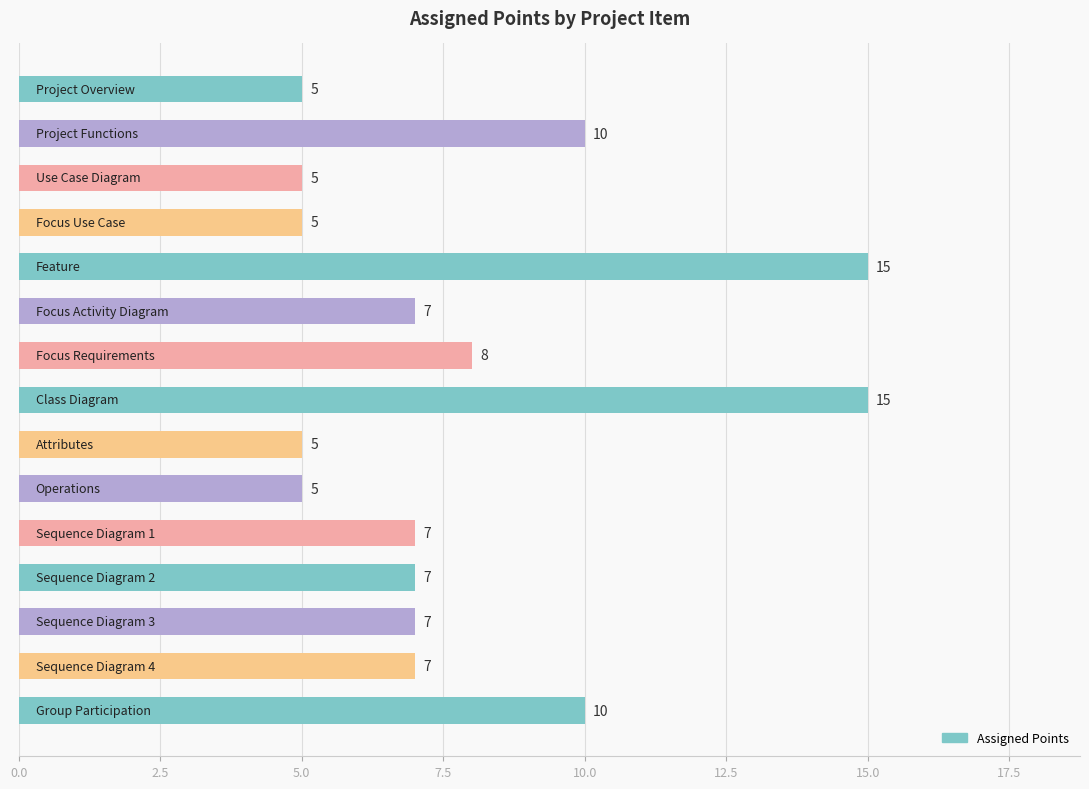

Count the values in the range 5 to 10.

13